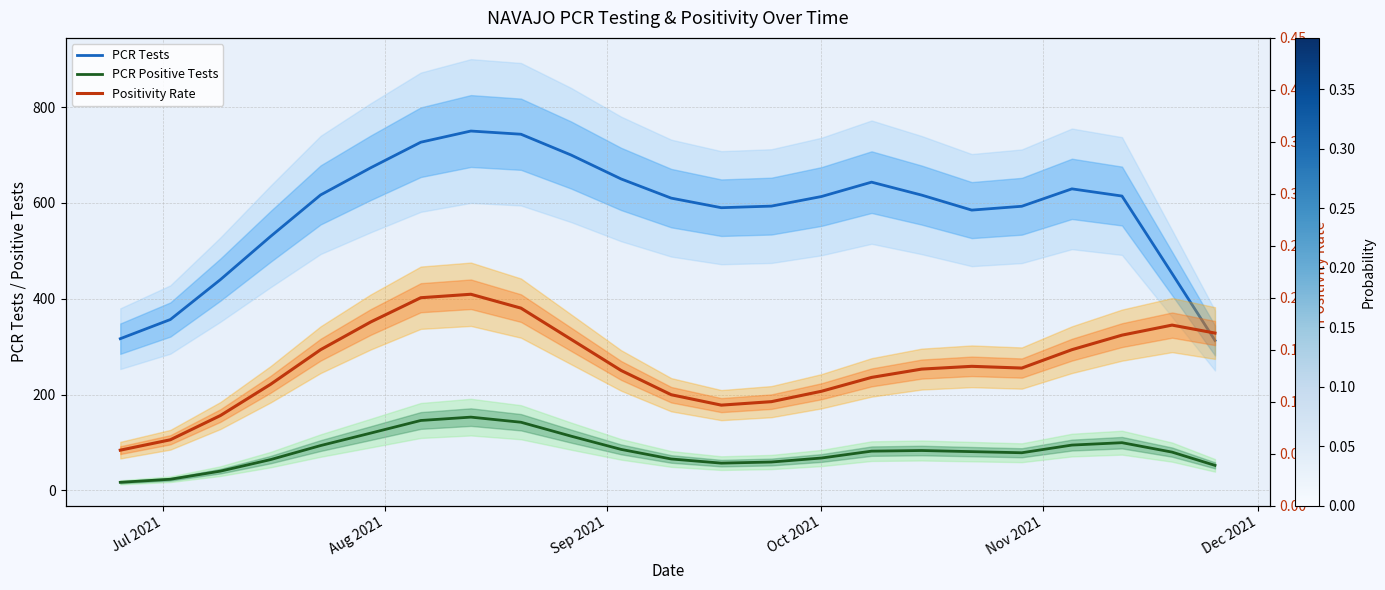

True or false: Positivity Rate and PCR Tests intersect in this chart.

False